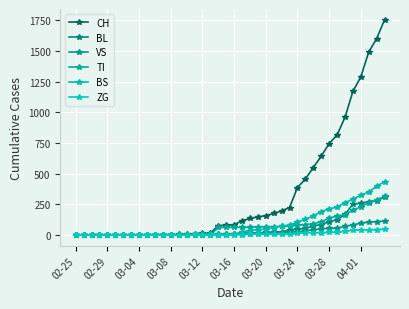

How many distinct data groups are displayed?

6